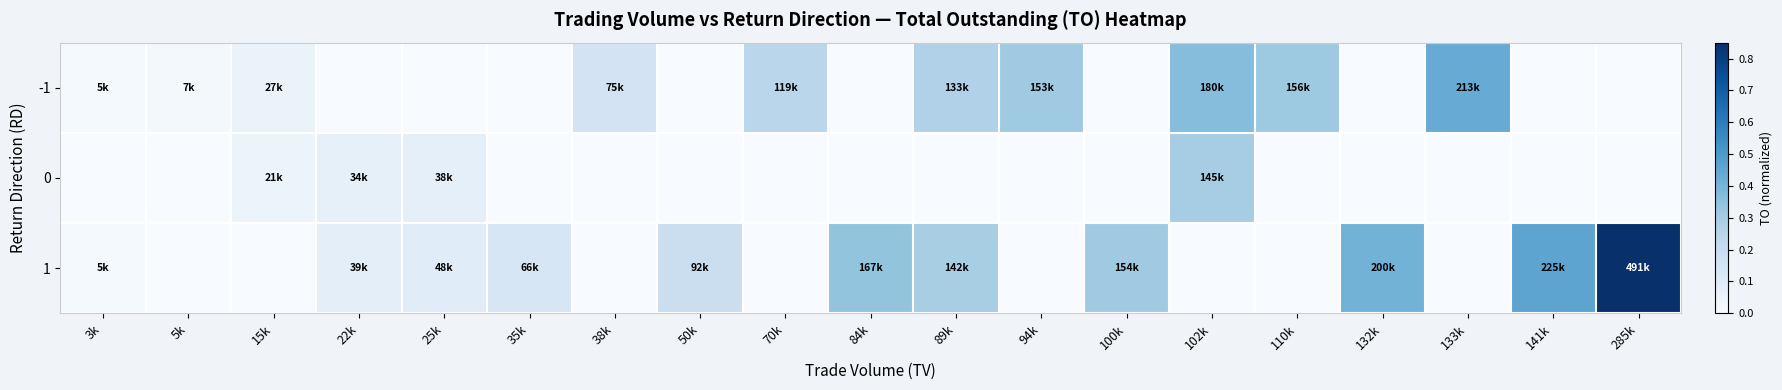

Reading left to right, extract all data points from this chart.

-1: 3k=0.0	5k=0.0	15k=0.1	22k=0.0	25k=0.0	35k=0.0	38k=0.2	50k=0.0	70k=0.2	84k=0.0	89k=0.3	94k=0.3	100k=0.0	102k=0.4	110k=0.3	132k=0.0	133k=0.4	141k=0.0	285k=0.0
0: 3k=0.0	5k=0.0	15k=0.0	22k=0.1	25k=0.1	35k=0.0	38k=0.0	50k=0.0	70k=0.0	84k=0.0	89k=0.0	94k=0.0	100k=0.0	102k=0.3	110k=0.0	132k=0.0	133k=0.0	141k=0.0	285k=0.0
1: 3k=0.0	5k=0.0	15k=0.0	22k=0.1	25k=0.1	35k=0.1	38k=0.0	50k=0.2	70k=0.0	84k=0.3	89k=0.3	94k=0.0	100k=0.3	102k=0.0	110k=0.0	132k=0.4	133k=0.0	141k=0.5	285k=1.0